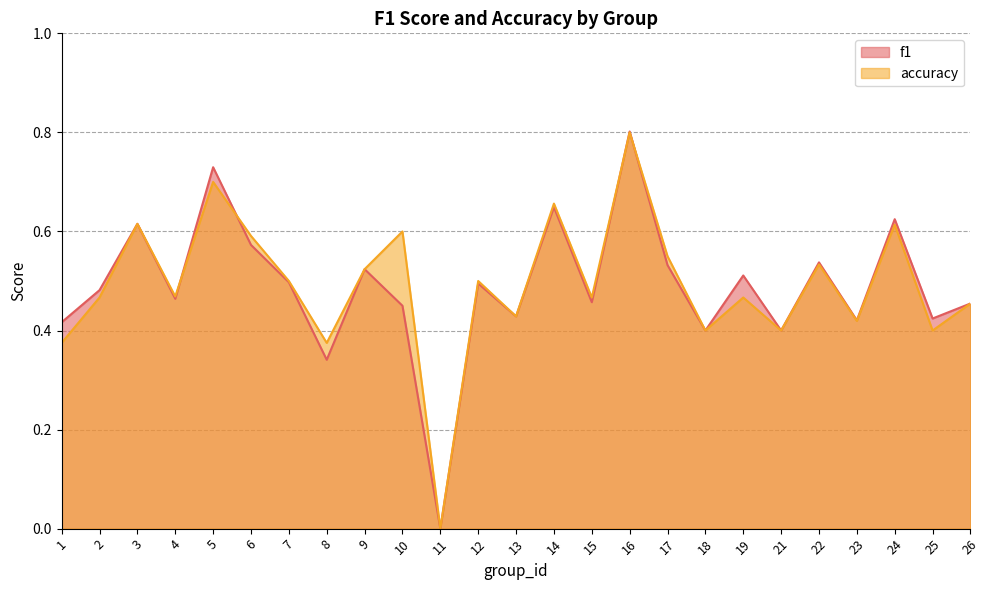

What is the highest value of the accuracy series?

0.8